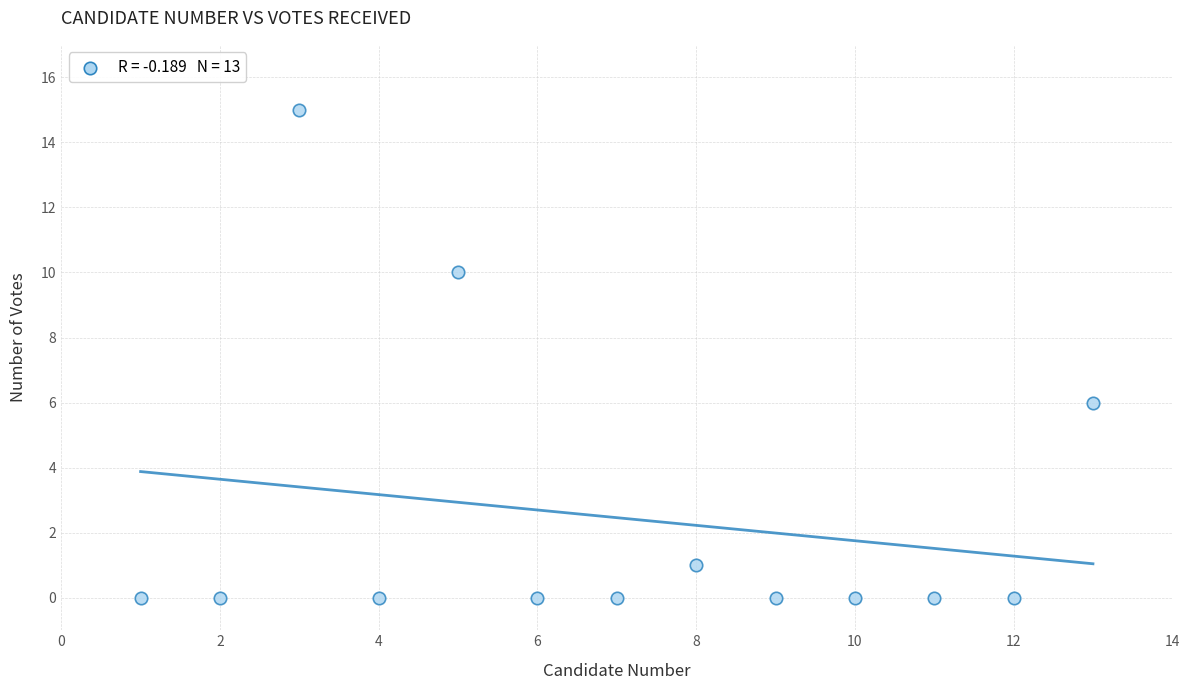

What Y value in the scatter plot is closest to 7?

6